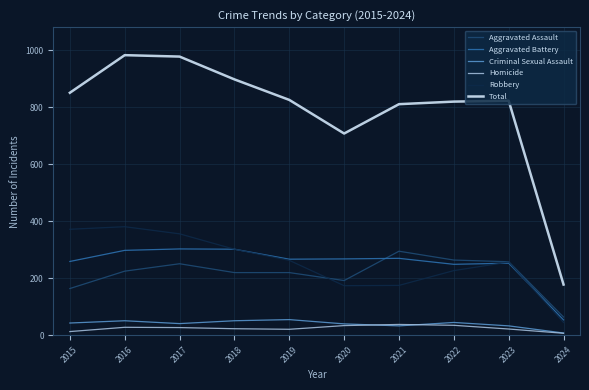

Rank the series at 2017 from lowest to highest value.

Homicide, Criminal Sexual Assault, Aggravated Assault, Aggravated Battery, Robbery, Total